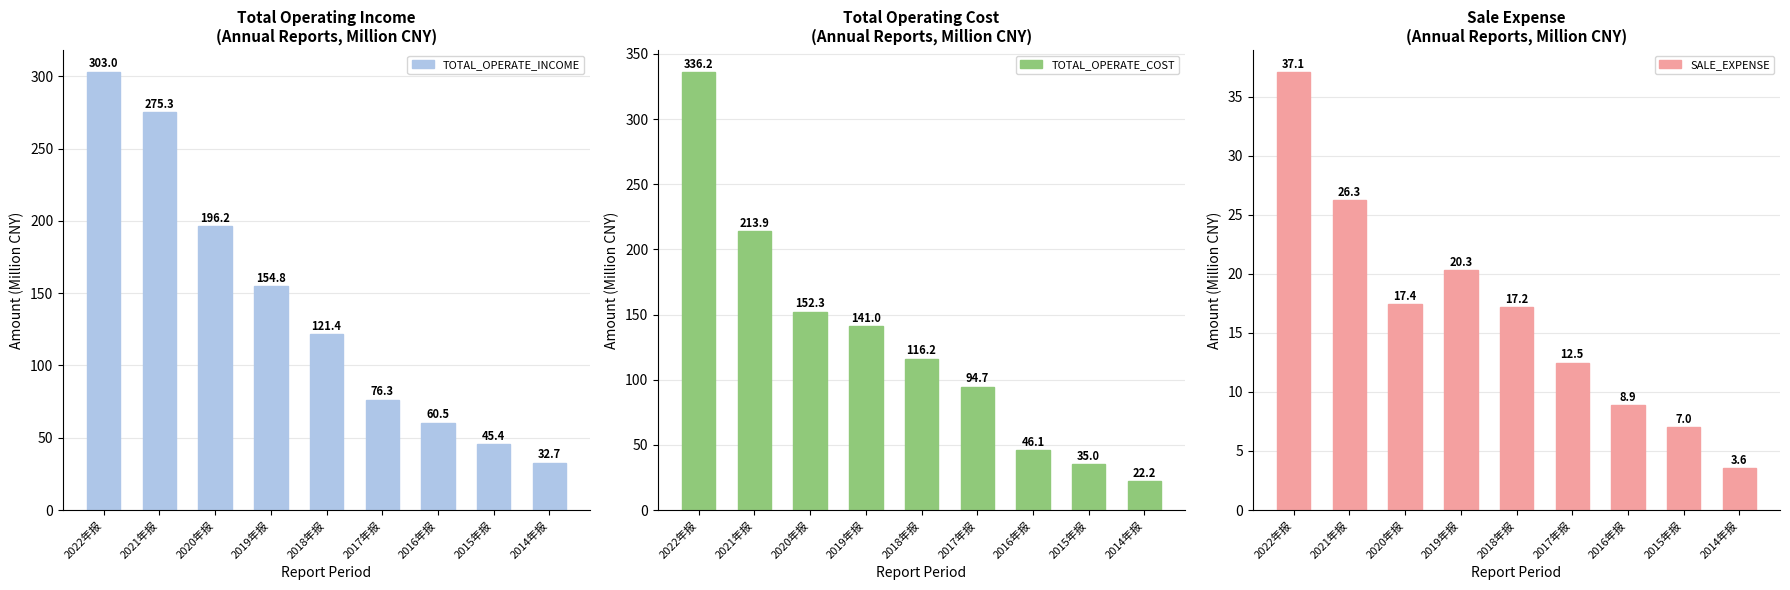

What is the average value of the SALE_EXPENSE series?

16.7